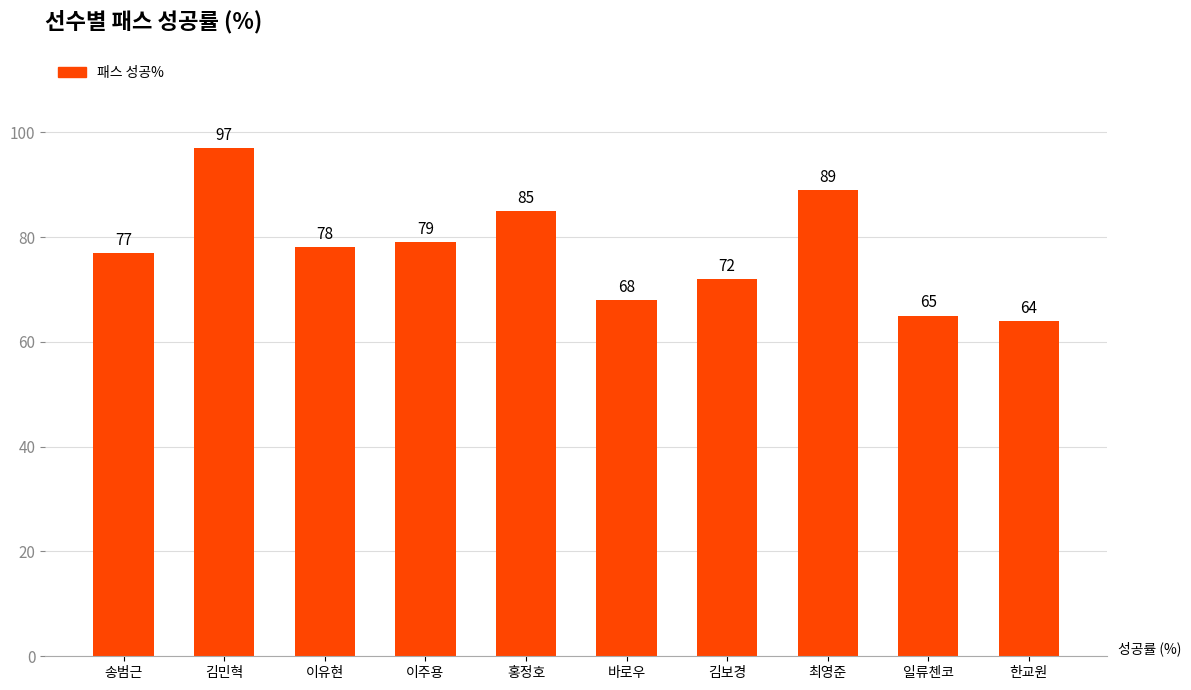

Where does the data first go above 78?

김민혁